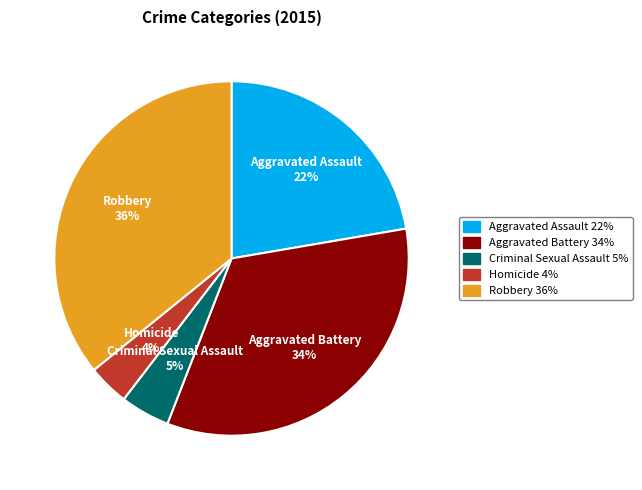

True or false: Criminal Sexual Assault accounts for 5% of the total.

True